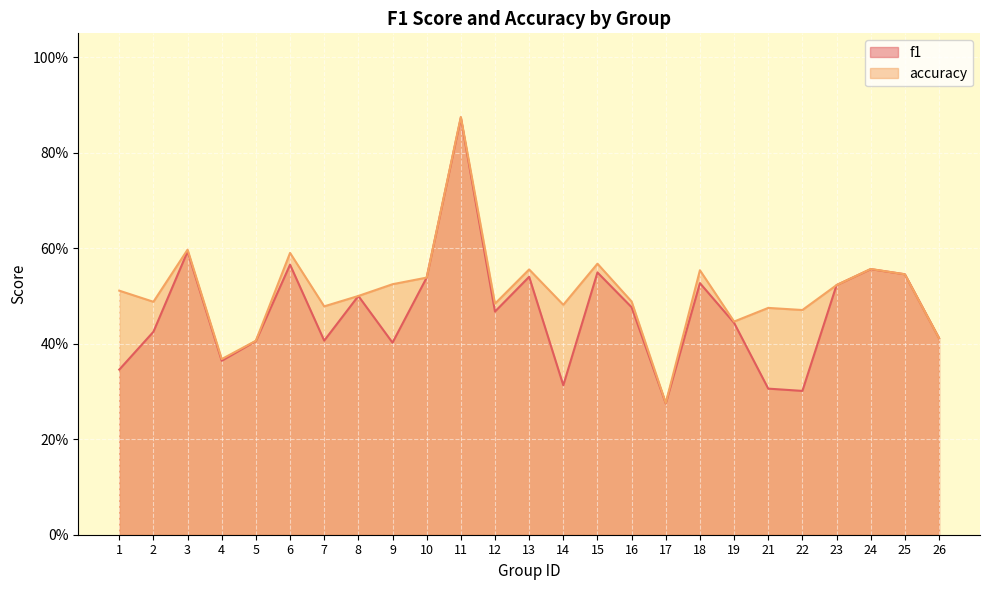

True or false: accuracy has more than 2 interior local peaks.

True